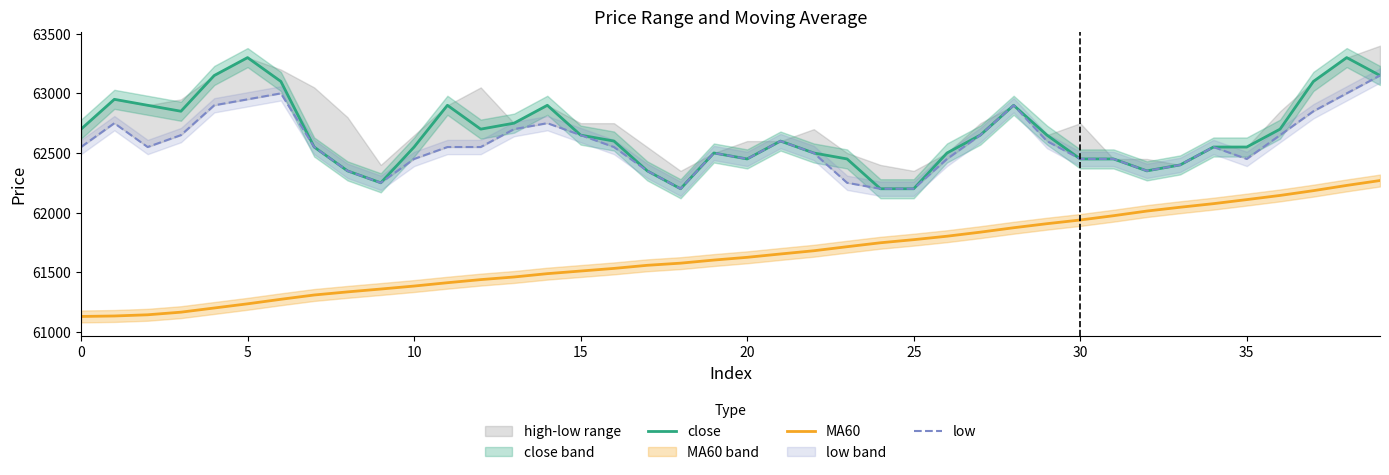

True or false: MA60 and close intersect in this chart.

False